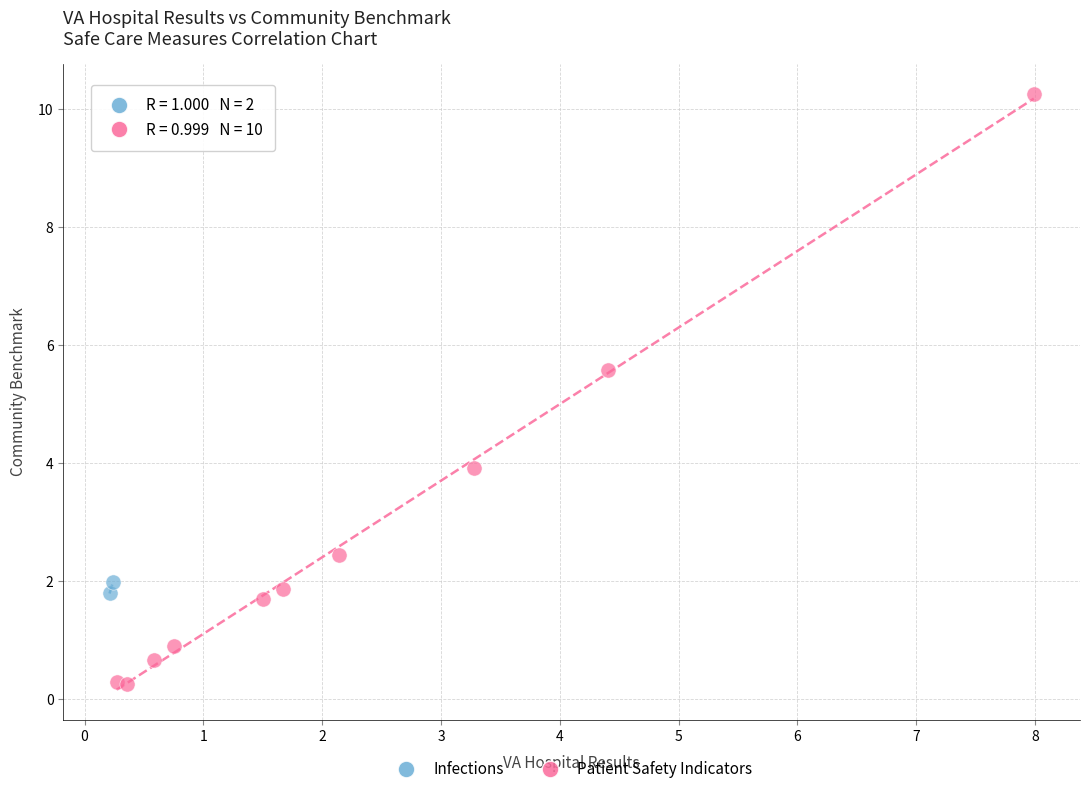

What are all the series names shown in the legend?

Infections, Patient Safety Indicators